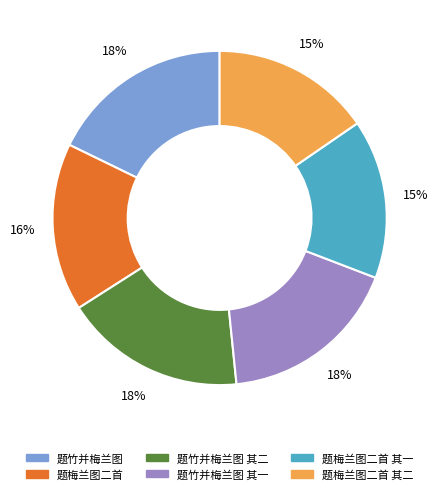

Is there a majority slice in this chart?

No